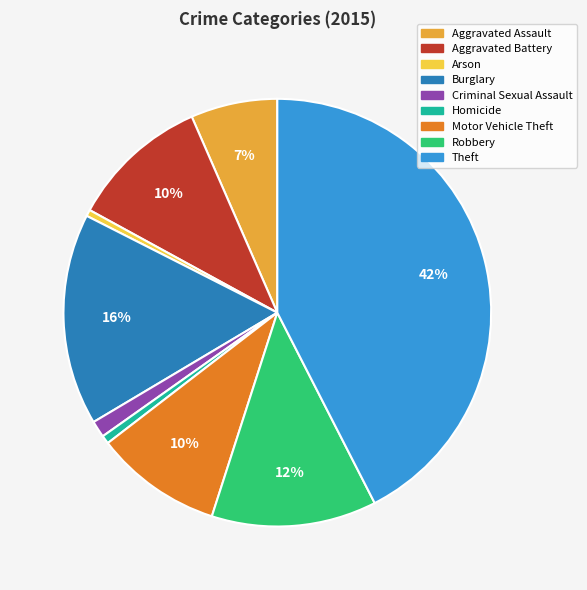

What is the largest slice in the pie chart?

Theft